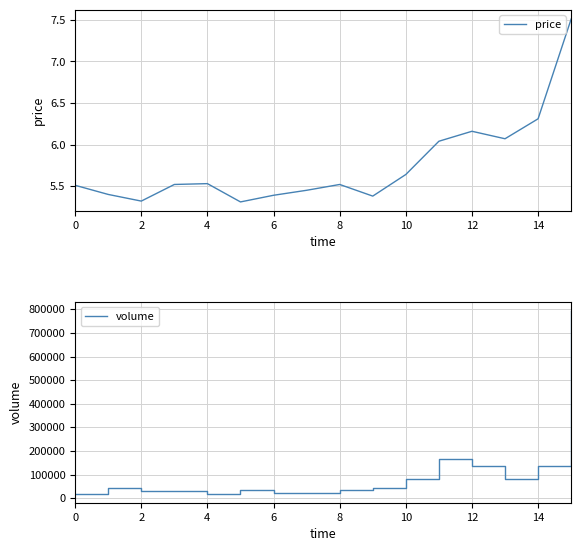

True or false: price has a value of 9.3 at 8.

False